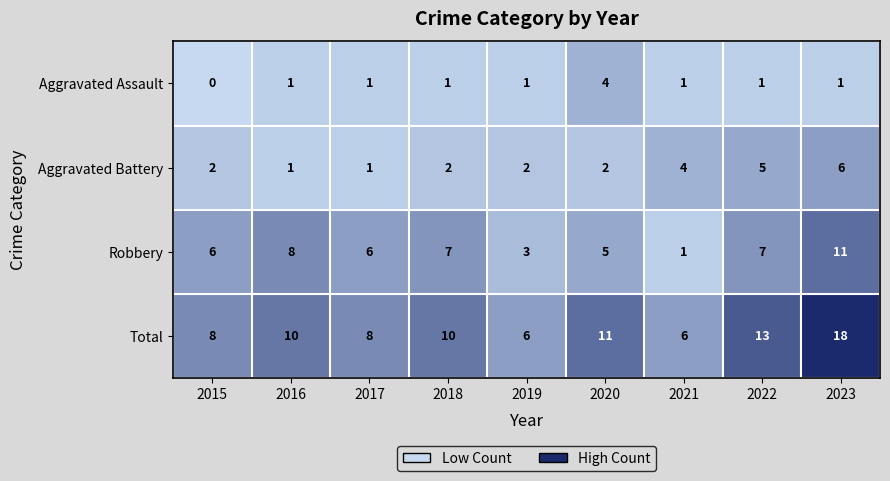

Which series has the widest spread of values?

Total